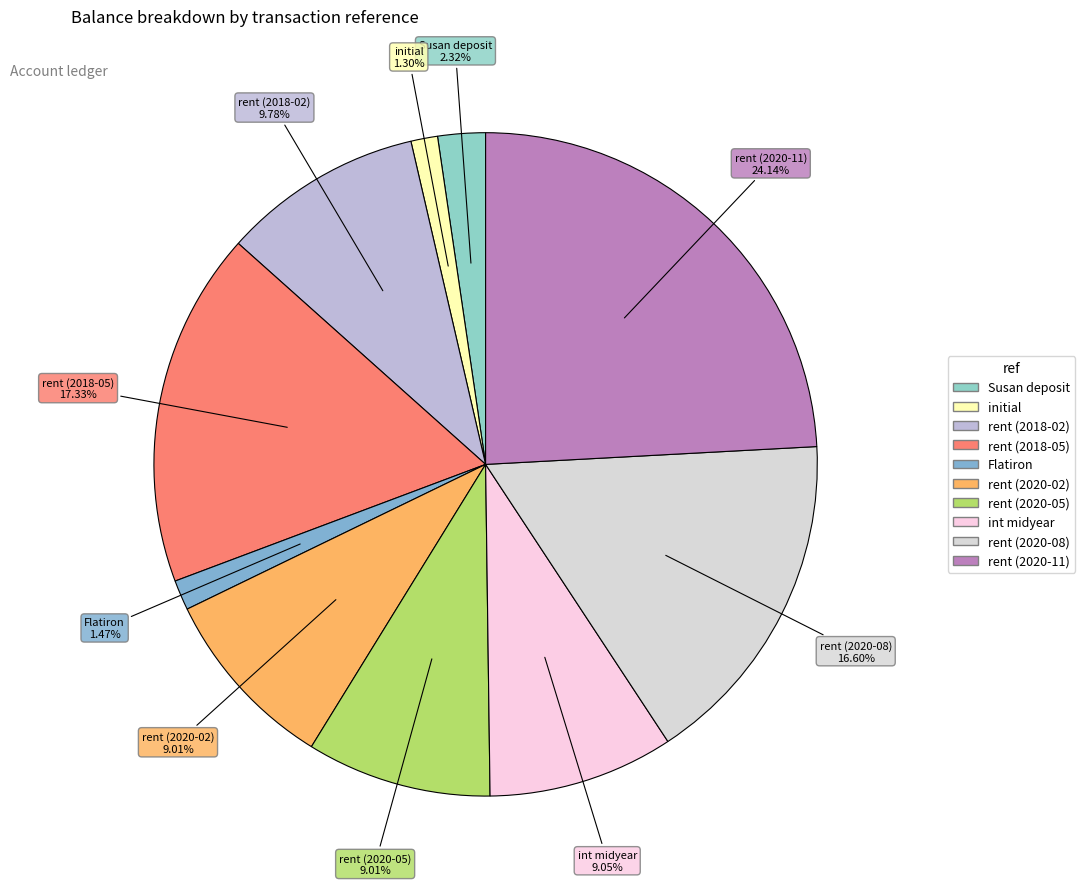

Which category has the biggest portion of the pie?

rent (2020-11)